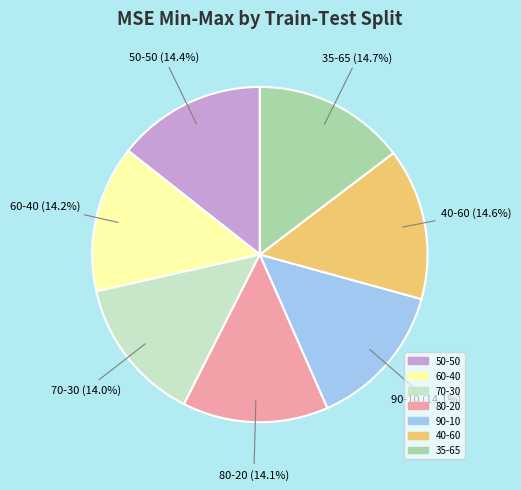

What percentage is the 70-30 slice, to the nearest percent?

14%